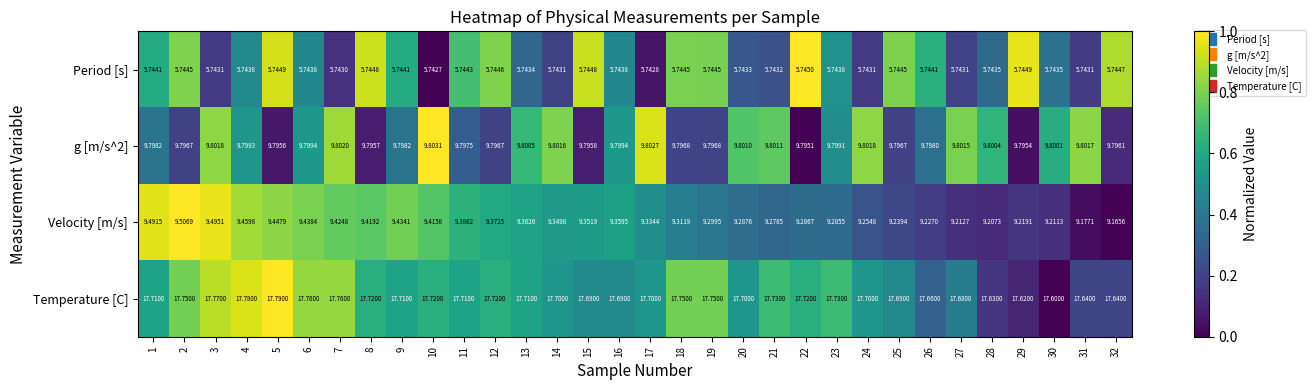

Is the value of Velocity [m/s] at 12 greater than the value of Temperature [C] at 4?

No